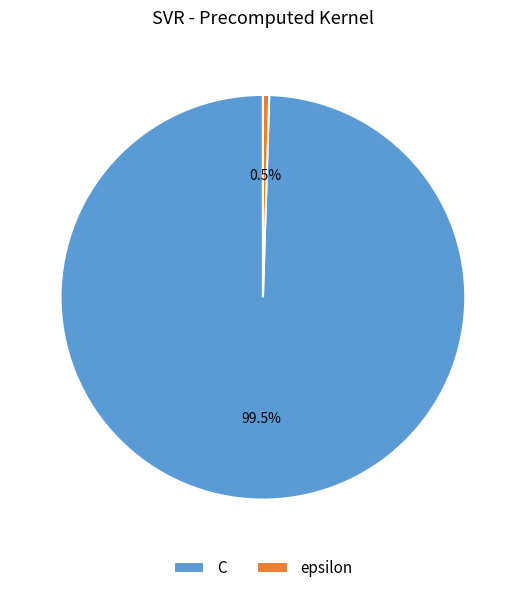

How much of the chart is everything except epsilon?

99.5%